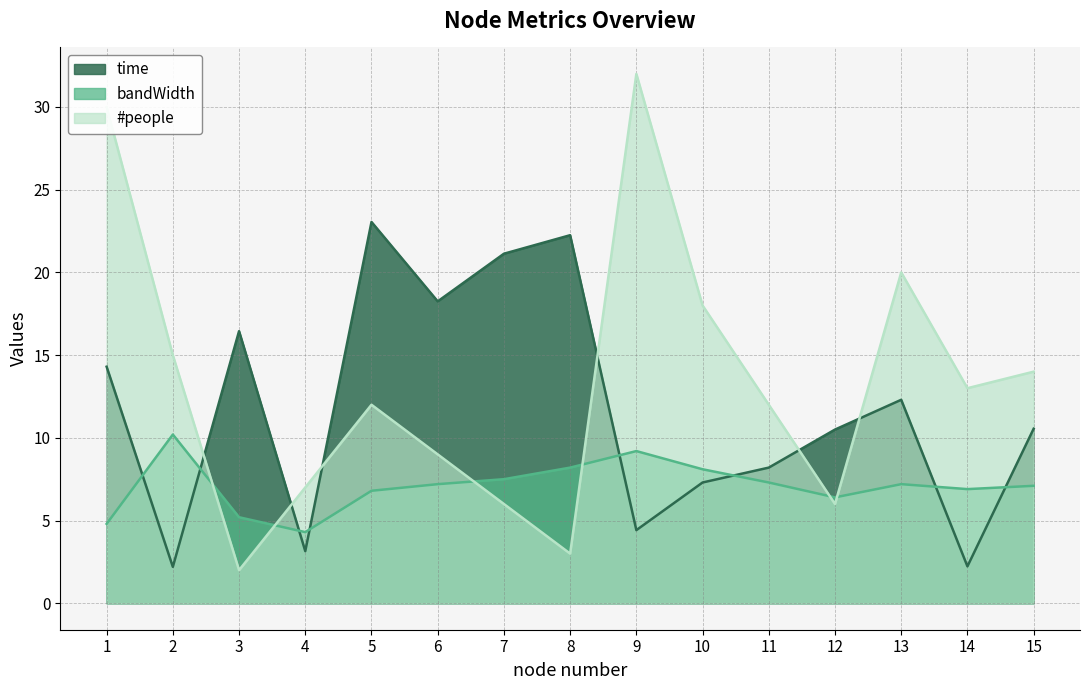

The value of #people at 4 is 7.0. True or false?

True